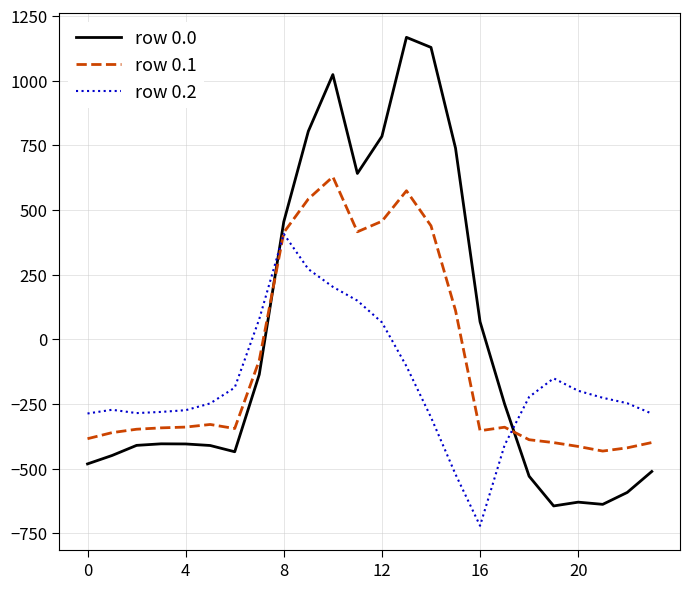

Which series has the largest range (max minus min)?

row 0.0